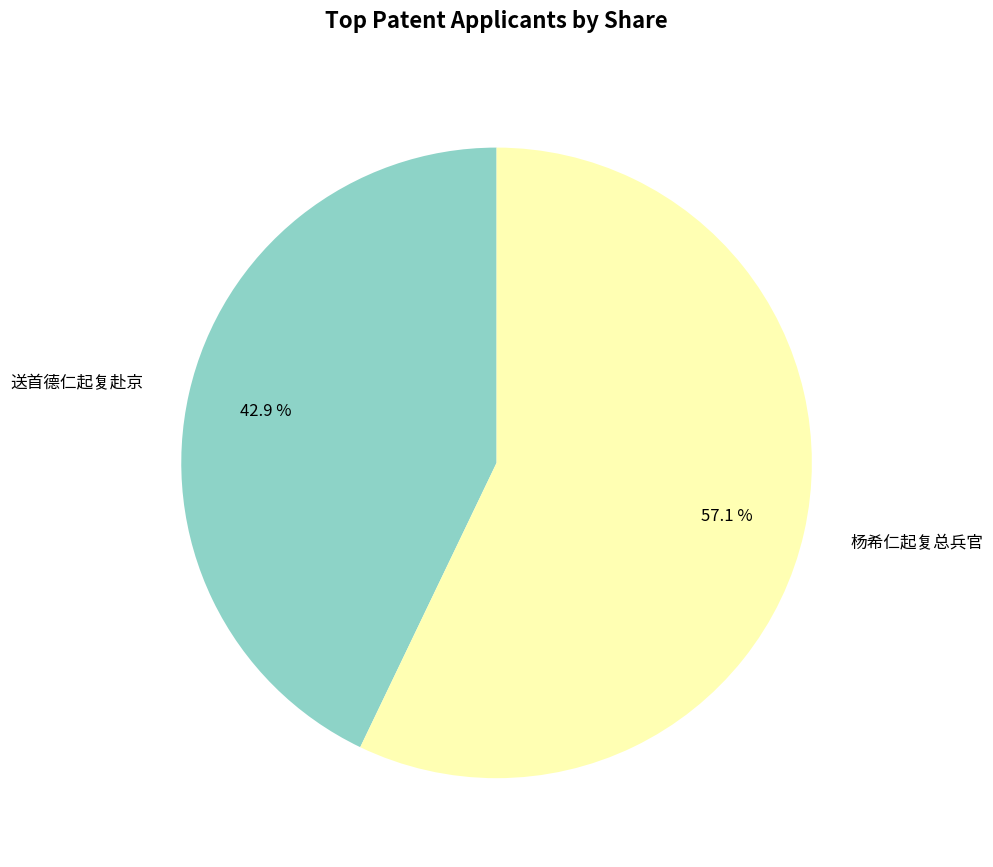

What is the smallest slice in the pie chart?

送首德仁起复赴京